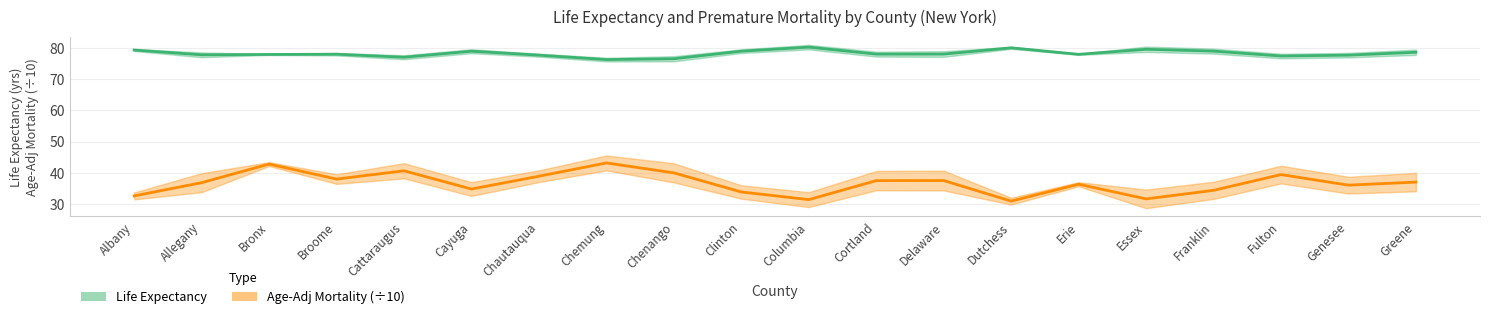

At which category is the sum across all series the highest?

Bronx